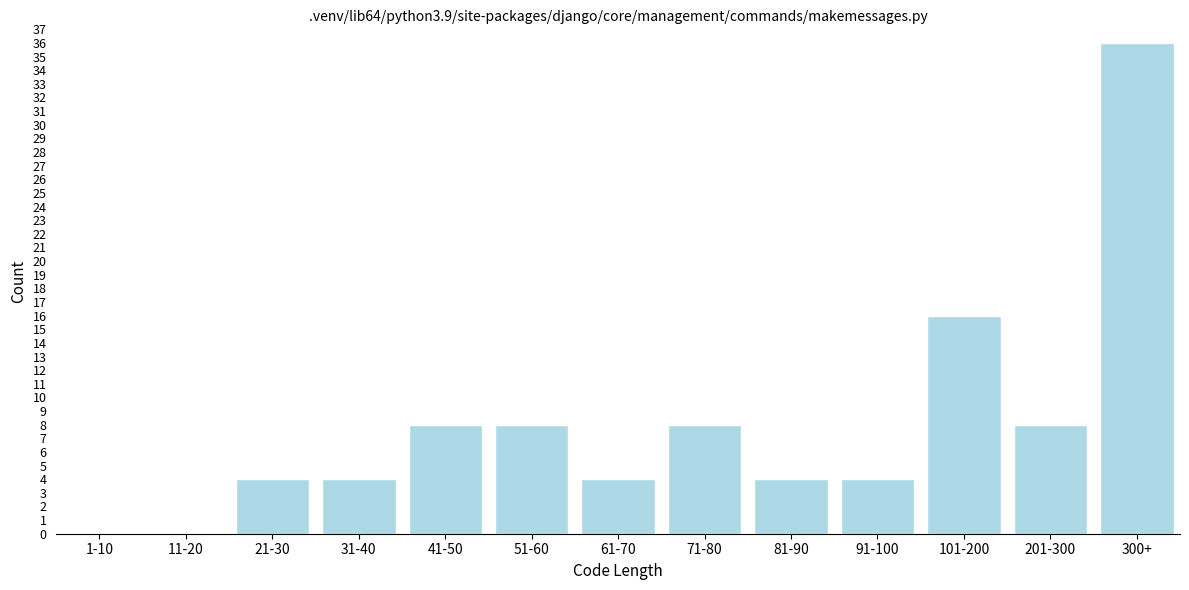

Reading left to right, transcribe all the data shown in this chart.

1-10=0	11-20=0	21-30=4	31-40=4	41-50=8	51-60=8	61-70=4	71-80=8	81-90=4	91-100=4	101-200=16	201-300=8	300+=36